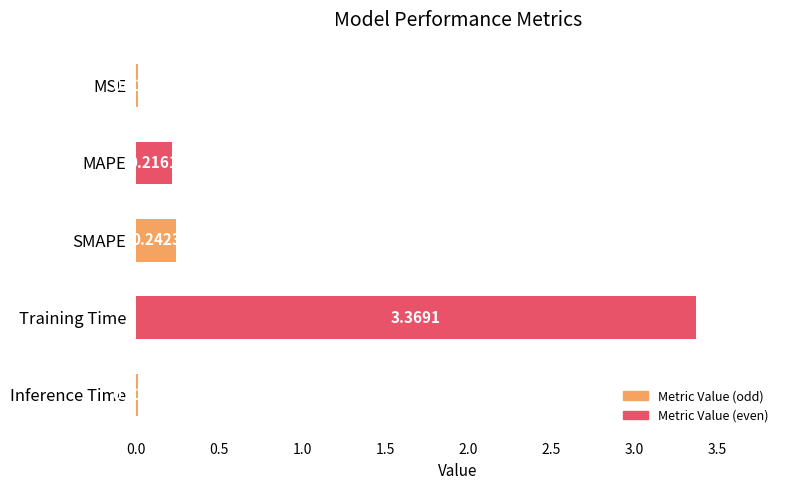

Between SMAPE and MSE, which is larger?

SMAPE